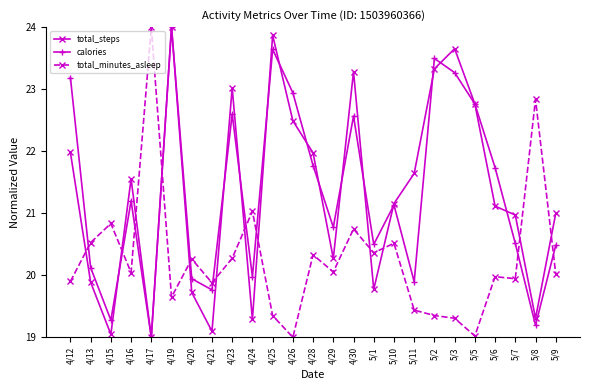

What is the spread (max minus min) of values at 5/5?

3.7